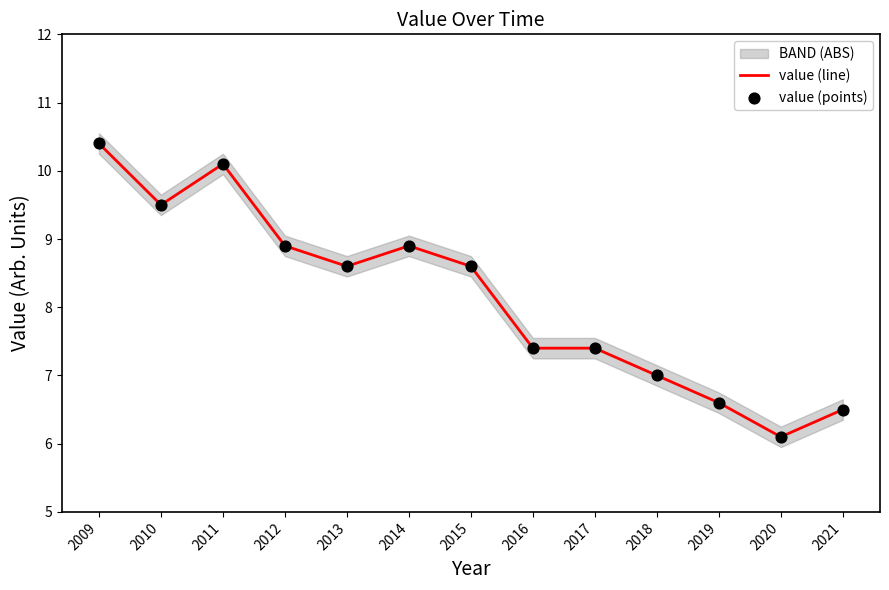

Which series reaches the maximum Y coordinate?

value (line)